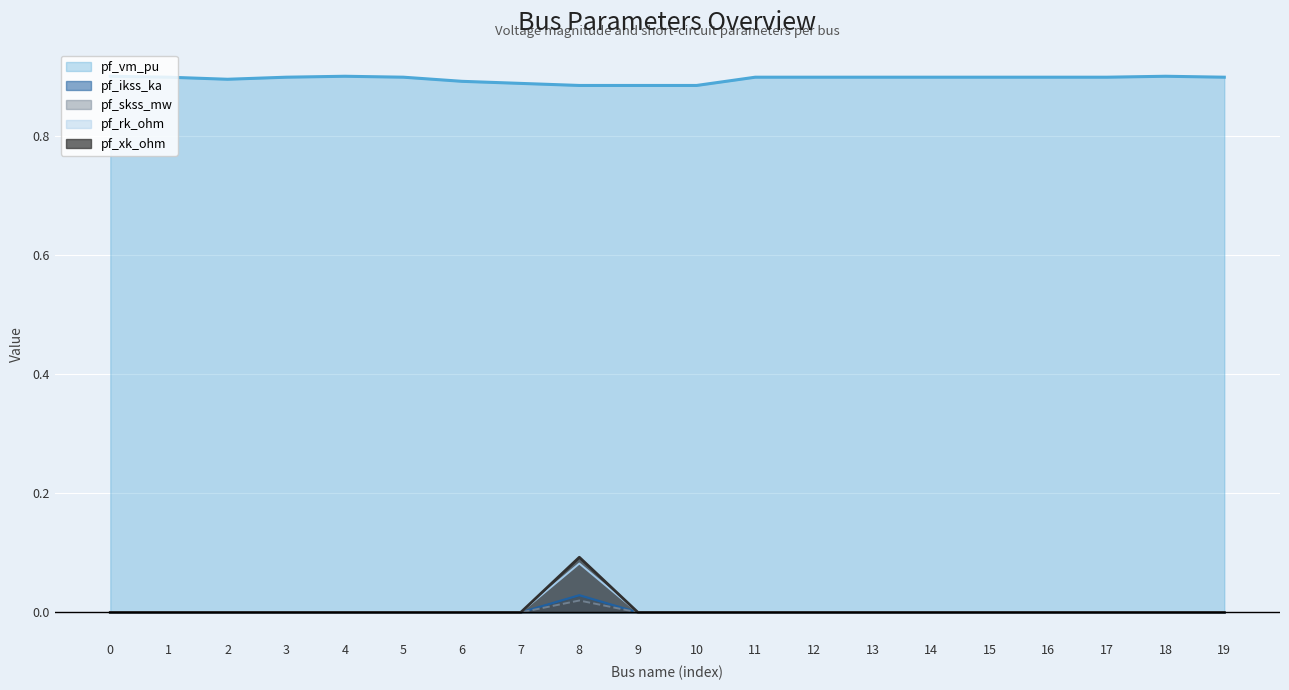

What is the total value across all series at 12?

0.9